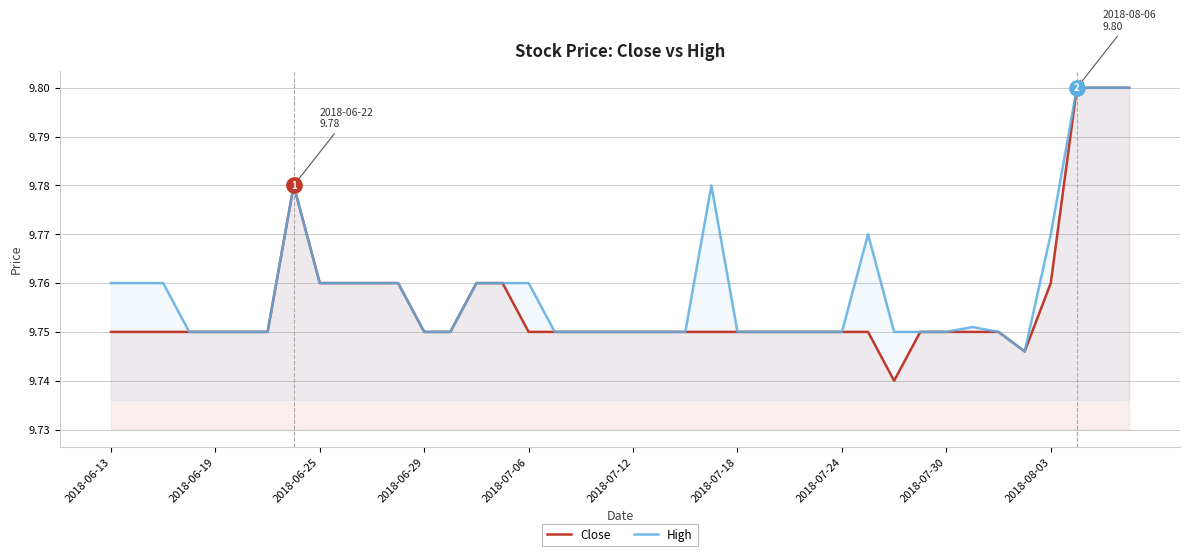

Which series has the largest range (max minus min)?

Close